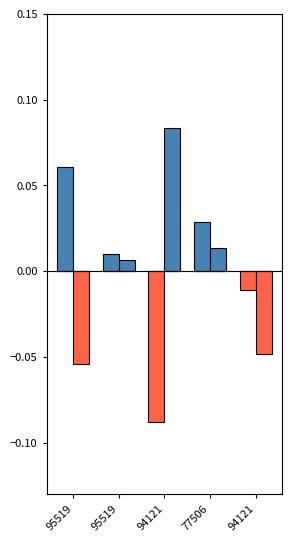

Are the bars grouped side by side (vs. stacked)?

Yes